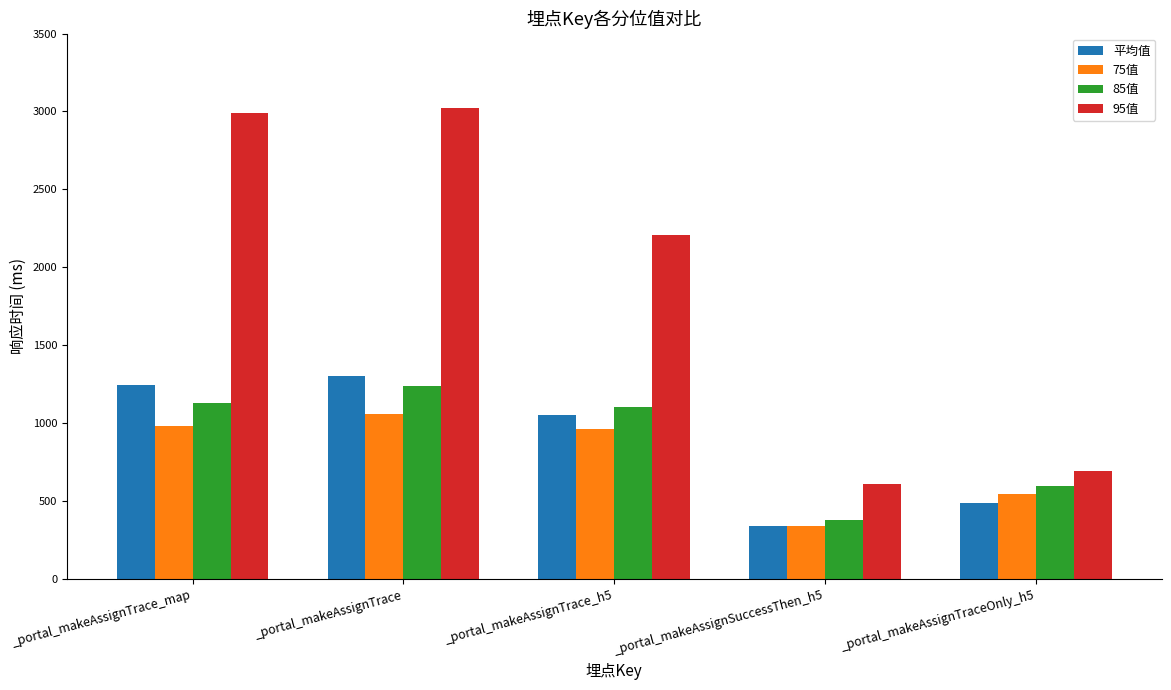

Which series changed the most between _portal_makeAssignTrace and _portal_makeAssignTraceOnly_h5?

95值